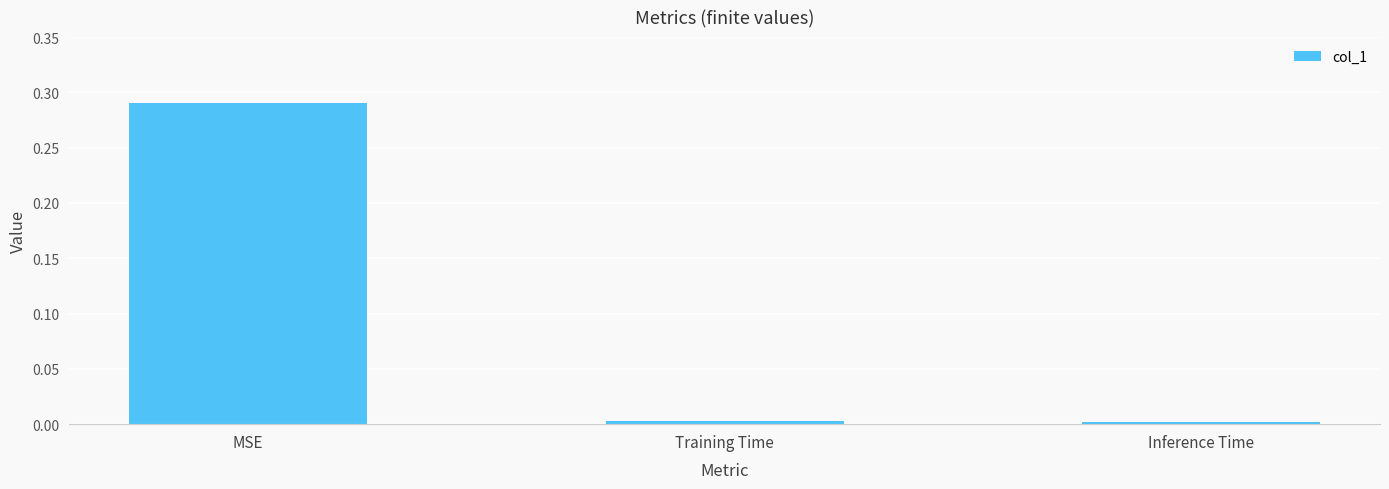

At which category does the chart reach its peak across all series?

MSE